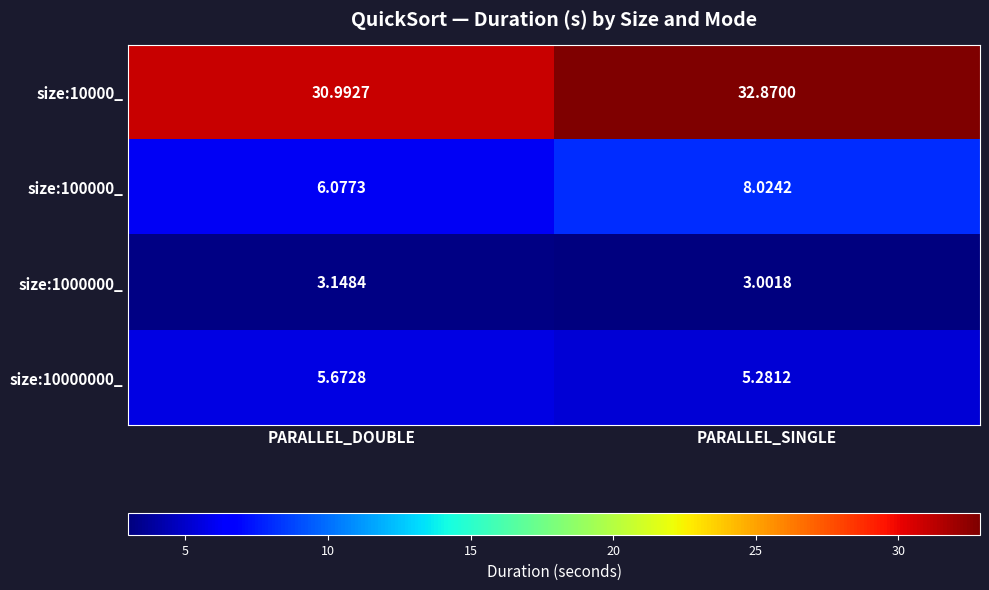

Which label corresponds to the smallest value in the chart?

PARALLEL_SINGLE